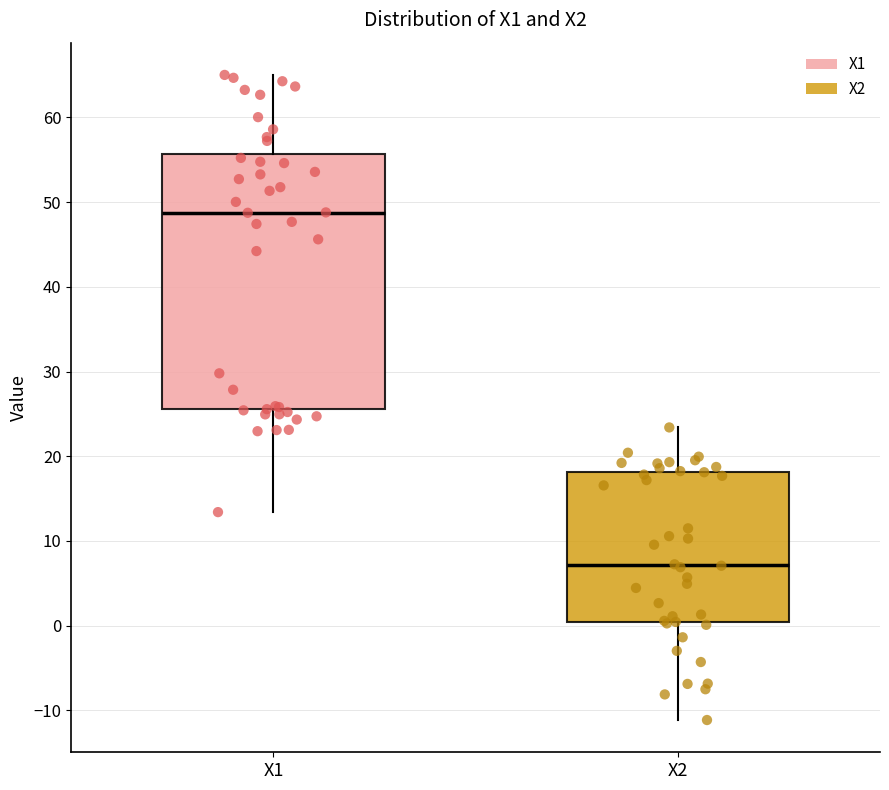

Reading left to right, transcribe this box plot: for each box, give where its median line is, the range the box spans, and where its two whiskers end, as read against the y-axis. The values are not printed on the chart, so give them approximately, as read against the axis.

X1: median 49, box 26 to 56, whiskers 13 to 65
X2: median 7, box 0 to 18, whiskers -11 to 23